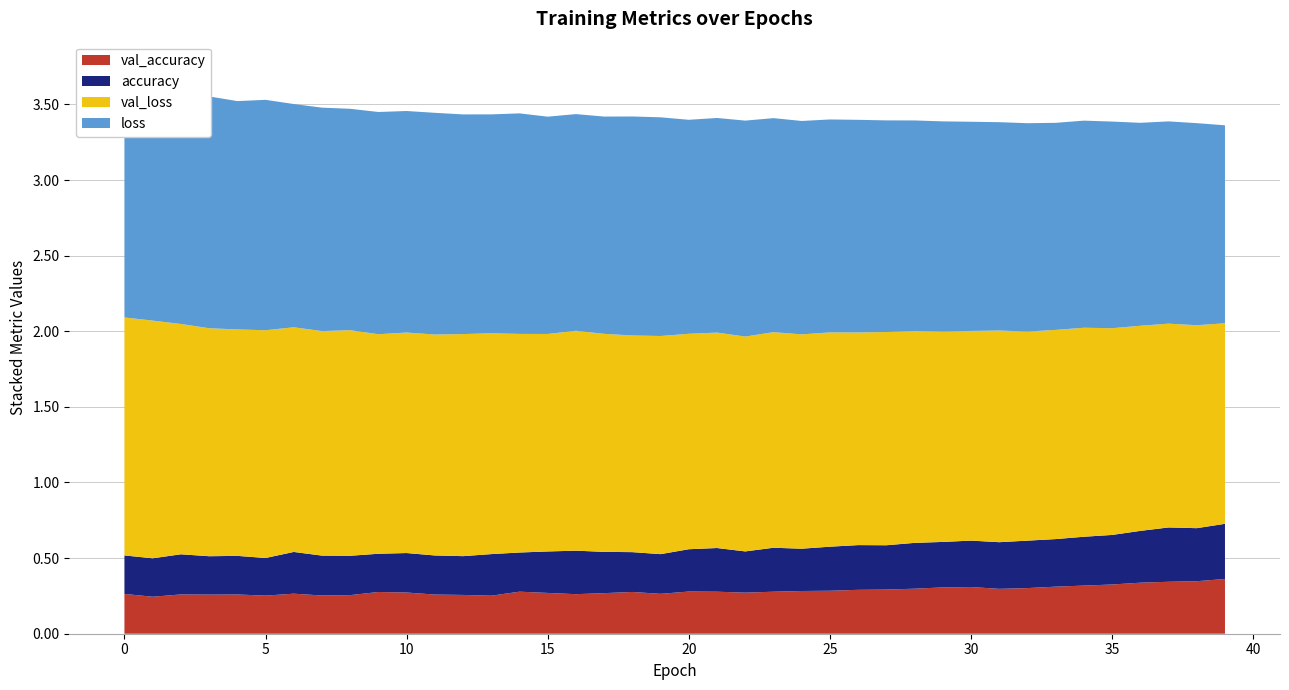

Reading left to right, extract all data points from this chart.

loss: 0=1.6	1=1.6	2=1.5	3=1.5	4=1.5	5=1.5	6=1.5	7=1.5	8=1.5	9=1.5	10=1.5	11=1.5	12=1.5	13=1.4	14=1.5	15=1.4	16=1.4	17=1.4	18=1.4	19=1.4	20=1.4	21=1.4	22=1.4	23=1.4	24=1.4	25=1.4	26=1.4	27=1.4	28=1.4	29=1.4	30=1.4	31=1.4	32=1.4	33=1.4	34=1.4	35=1.4	36=1.3	37=1.3	38=1.3	39=1.3
val_loss: 0=1.6	1=1.6	2=1.5	3=1.5	4=1.5	5=1.5	6=1.5	7=1.5	8=1.5	9=1.5	10=1.5	11=1.5	12=1.5	13=1.5	14=1.4	15=1.4	16=1.5	17=1.4	18=1.4	19=1.4	20=1.4	21=1.4	22=1.4	23=1.4	24=1.4	25=1.4	26=1.4	27=1.4	28=1.4	29=1.4	30=1.4	31=1.4	32=1.4	33=1.4	34=1.4	35=1.4	36=1.4	37=1.3	38=1.3	39=1.3
accuracy: 0=0.3	1=0.3	2=0.3	3=0.3	4=0.3	5=0.2	6=0.3	7=0.3	8=0.3	9=0.3	10=0.3	11=0.3	12=0.3	13=0.3	14=0.3	15=0.3	16=0.3	17=0.3	18=0.3	19=0.3	20=0.3	21=0.3	22=0.3	23=0.3	24=0.3	25=0.3	26=0.3	27=0.3	28=0.3	29=0.3	30=0.3	31=0.3	32=0.3	33=0.3	34=0.3	35=0.3	36=0.3	37=0.4	38=0.4	39=0.4
val_accuracy: 0=0.3	1=0.2	2=0.3	3=0.3	4=0.3	5=0.3	6=0.3	7=0.3	8=0.3	9=0.3	10=0.3	11=0.3	12=0.3	13=0.3	14=0.3	15=0.3	16=0.3	17=0.3	18=0.3	19=0.3	20=0.3	21=0.3	22=0.3	23=0.3	24=0.3	25=0.3	26=0.3	27=0.3	28=0.3	29=0.3	30=0.3	31=0.3	32=0.3	33=0.3	34=0.3	35=0.3	36=0.3	37=0.3	38=0.3	39=0.4